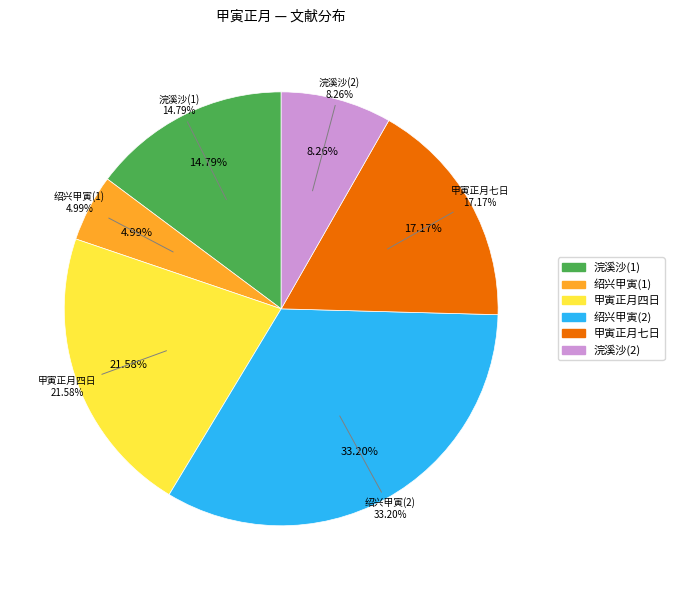

Does 甲寅正月七日迎驾 represent more than half of the total?

No